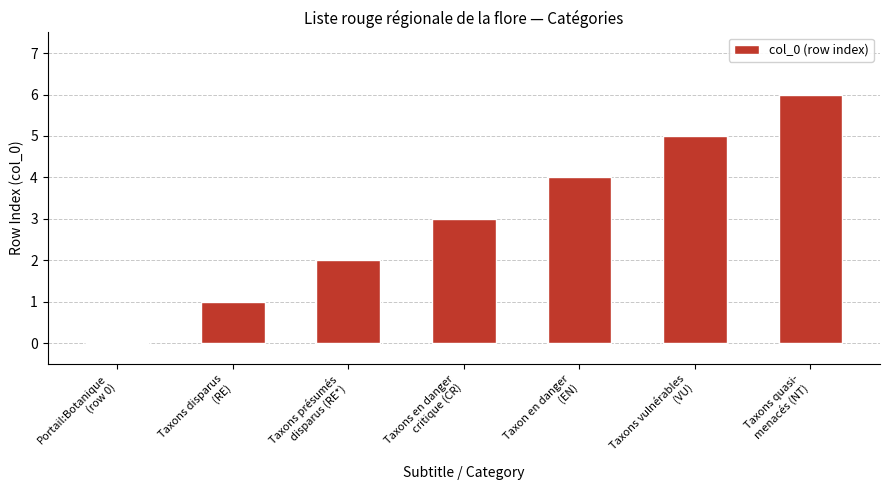

What is the sum of all values?

21